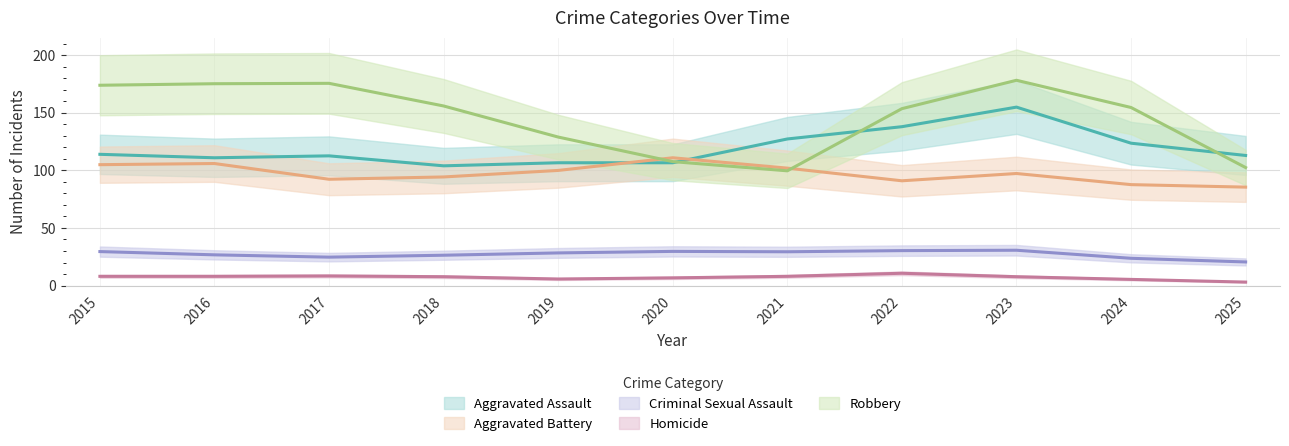

Is this an area chart (filled region under the line)?

No